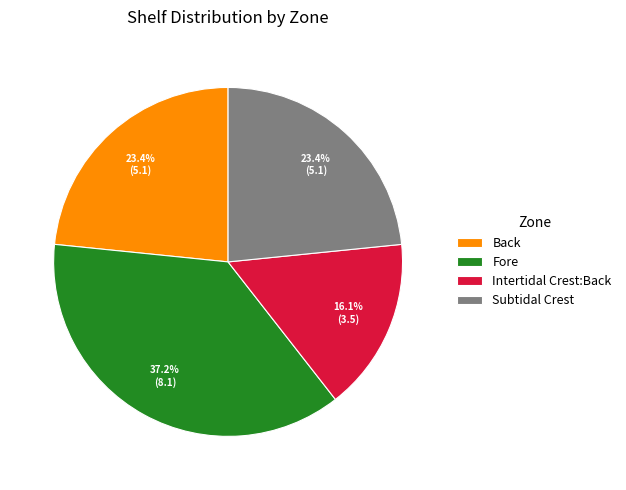

What is the largest slice in the pie chart?

Fore